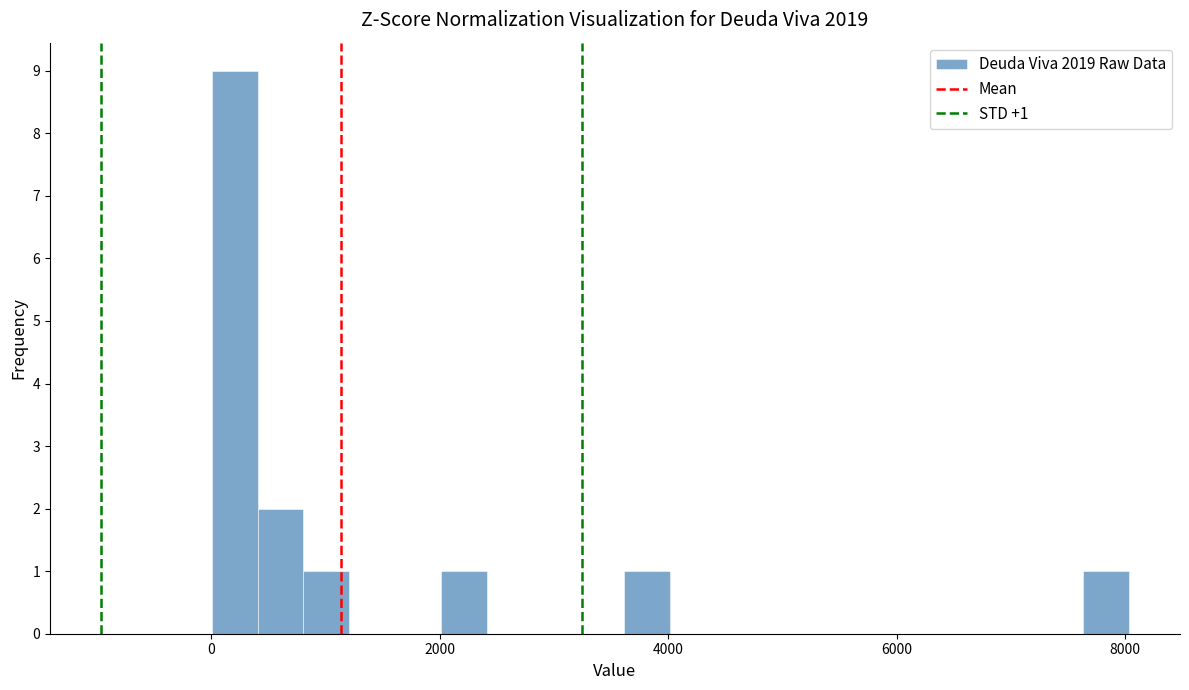

Around what value on the x-axis is the tallest bar? Give the approximate position of its centre, as read against the axis.

200